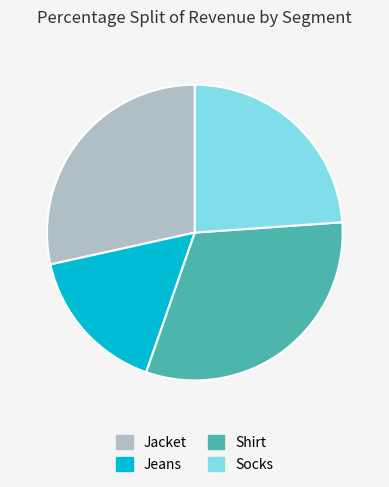

Between Socks and Jacket, which is larger?

Jacket